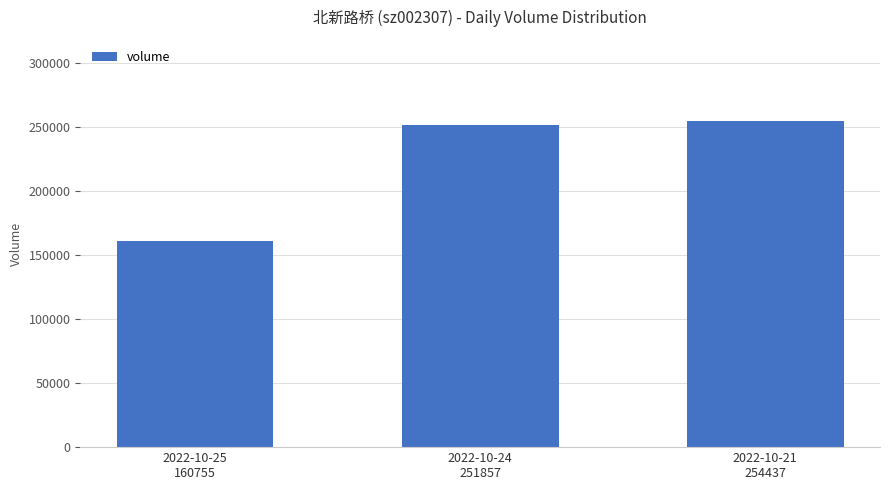

Which has a higher value, 2022-10-21
254437 or 2022-10-25
160755?

2022-10-21
254437